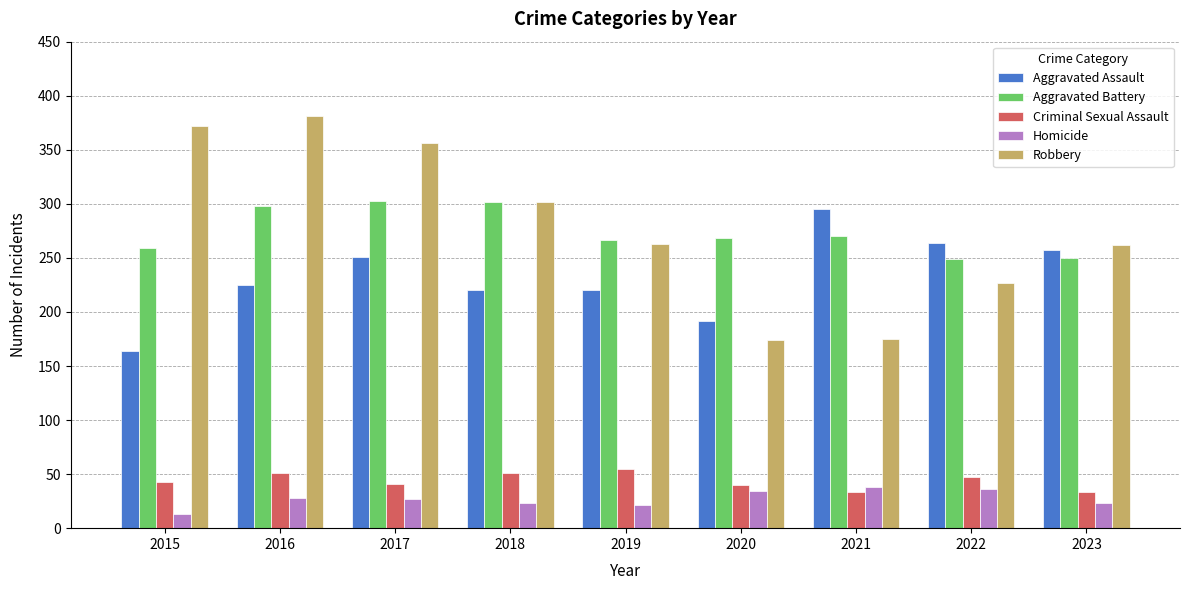

How many groups of bars are there?

9